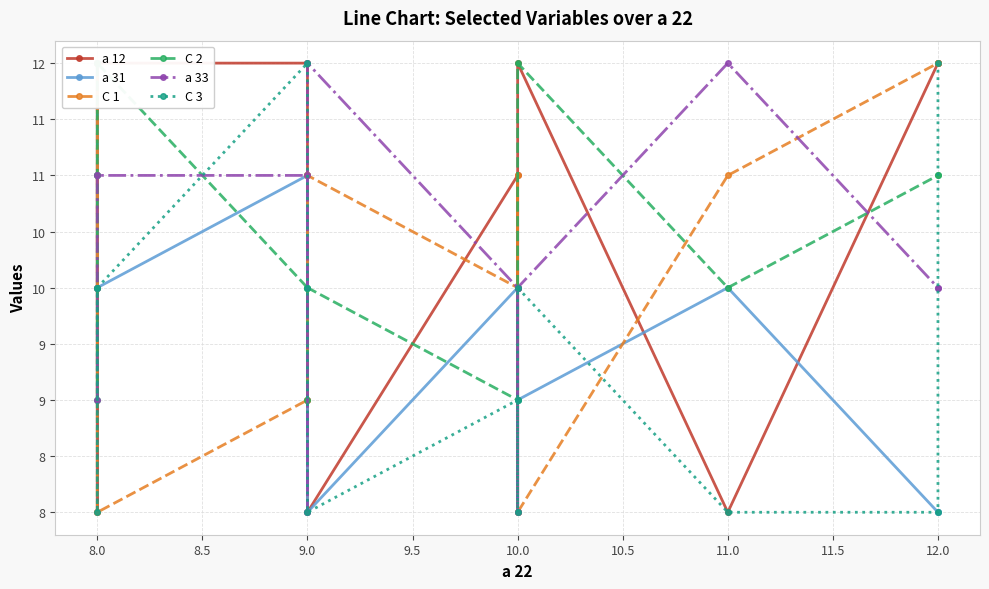

How many intersections are there between a 12 and a 31?

4